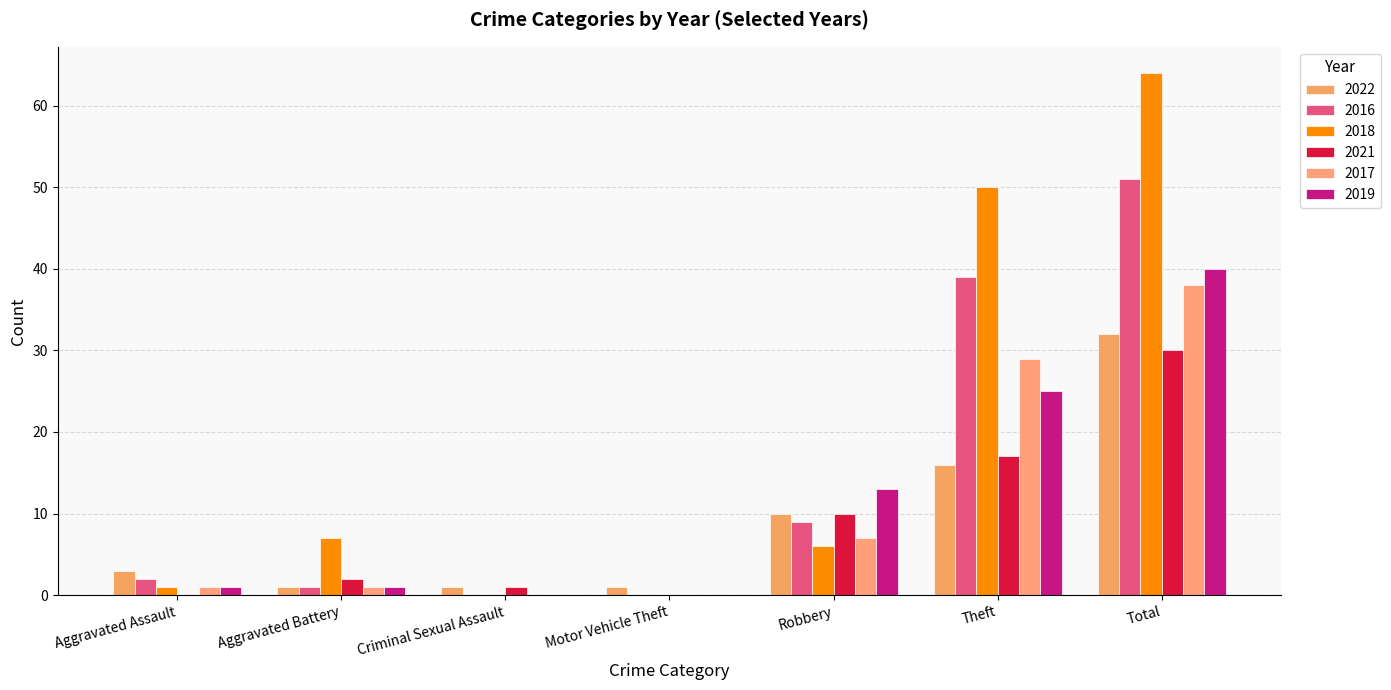

What is the highest value of the 2019 series?

40